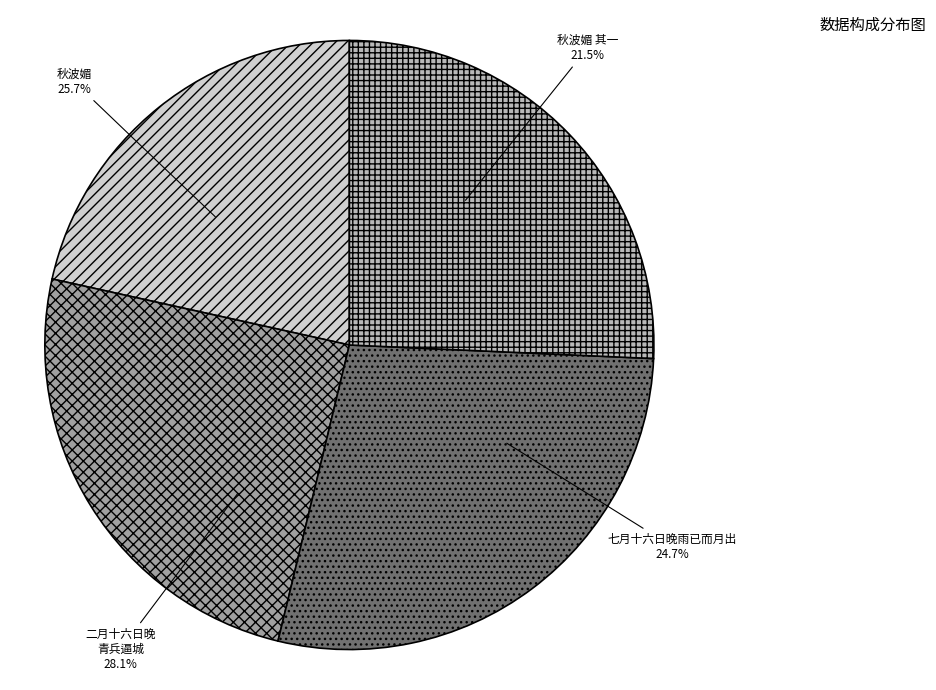

To the nearest percent, what is the difference between the 七月十六日晚雨已而月出 and 二月十六日晚青兵逼城红不战而溃暂匿近壕小屋夕走横溪 slice percentages?

3%